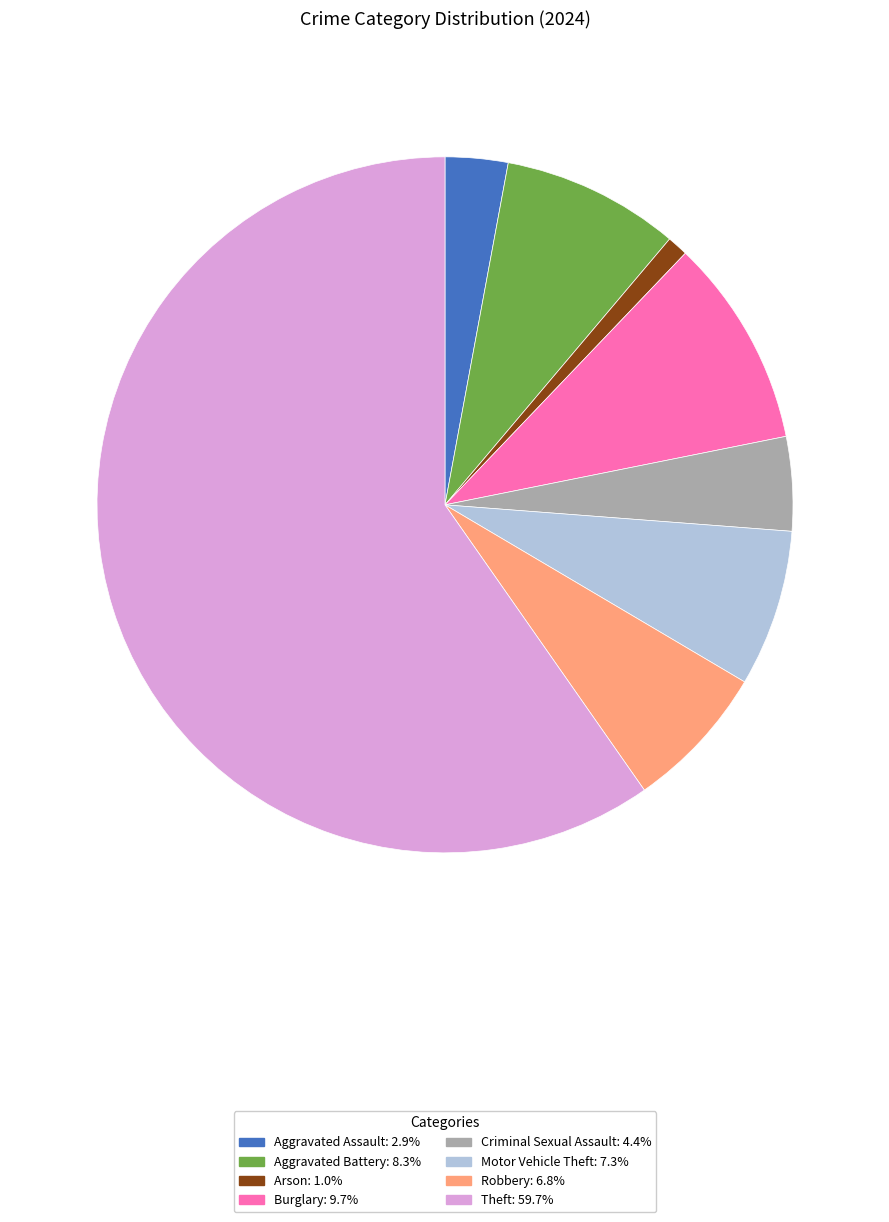

Which slice is the smallest?

Arson